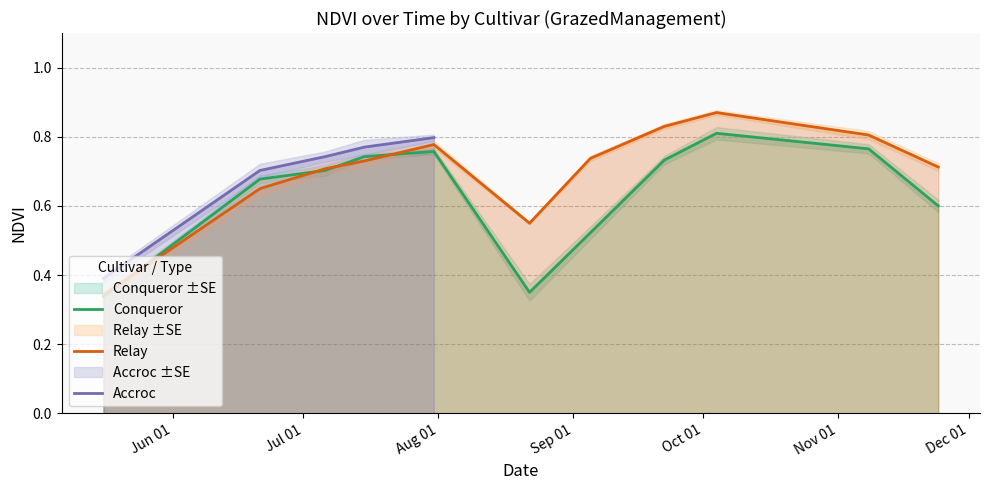

At which category does Accroc_se reach its first local peak?

1